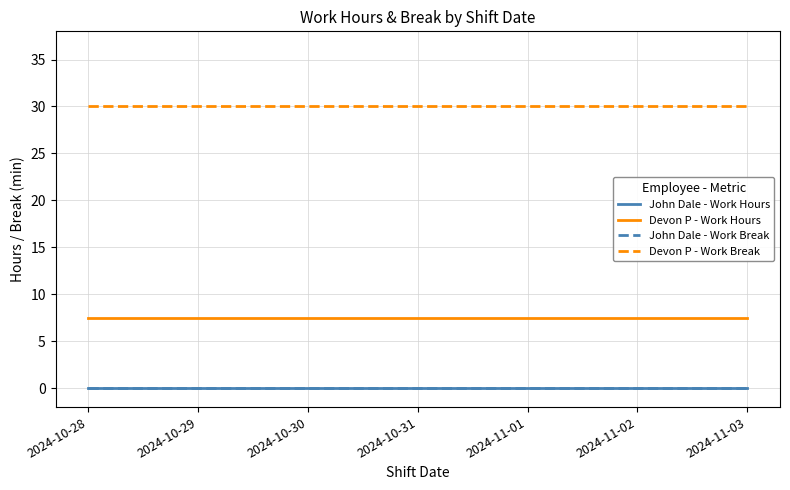

What is the spread (max minus min) of values at 2024-11-01?

30.0